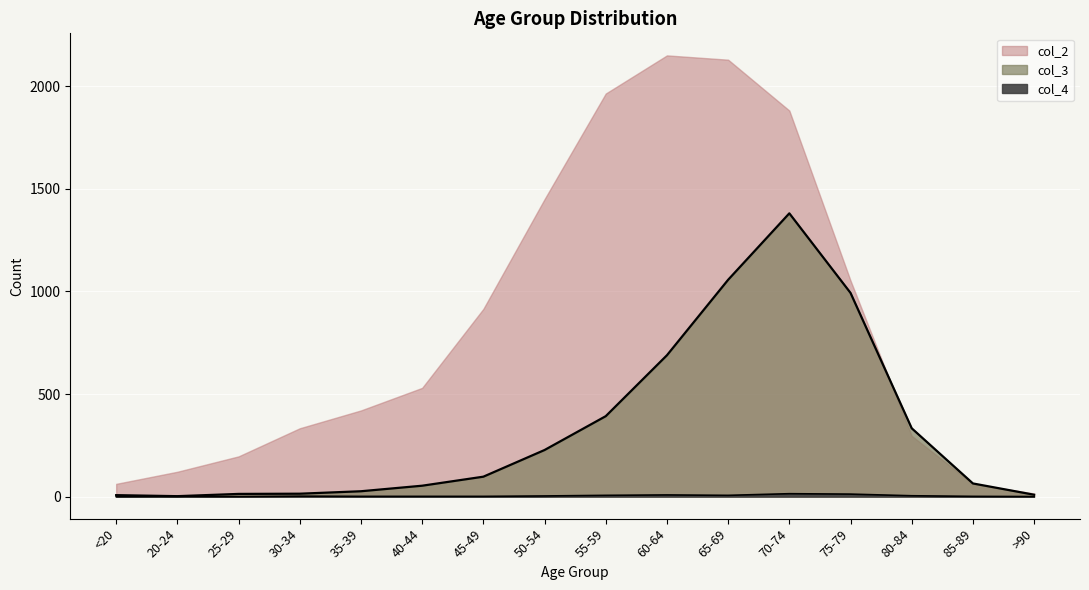

Which series changed the most between 35-39 and >90?

col_3